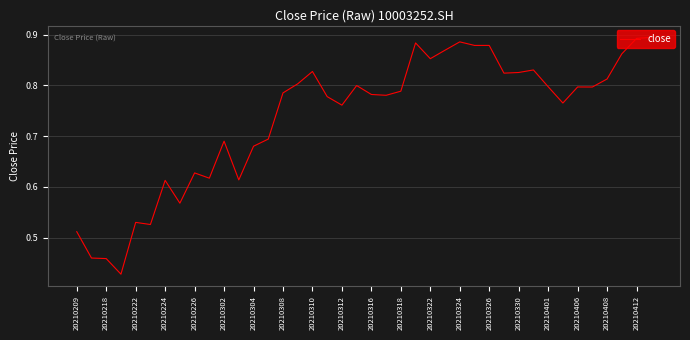

The chart shows a value of 1.2 at 20210412. True or false?

False